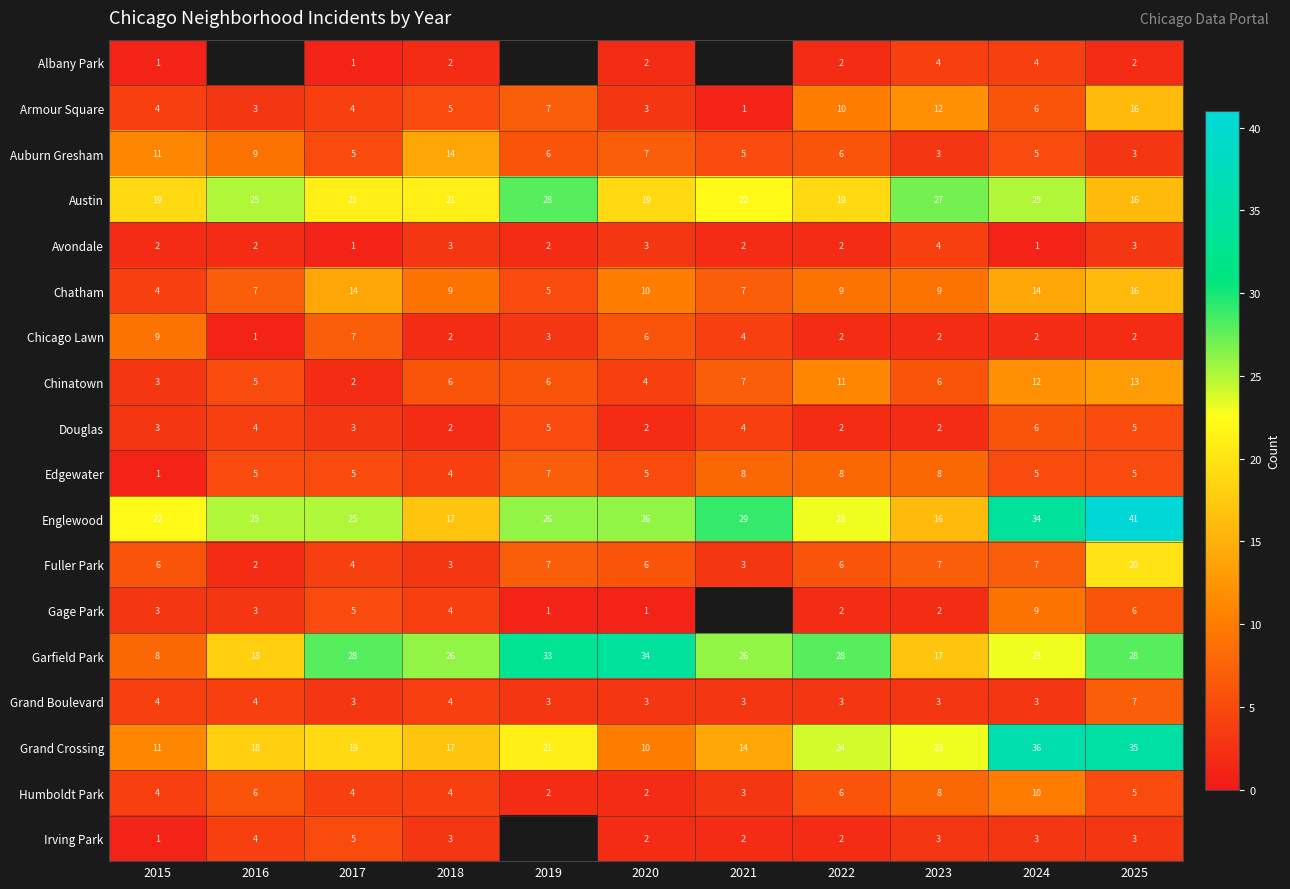

Count the number of categories in the chart.

11